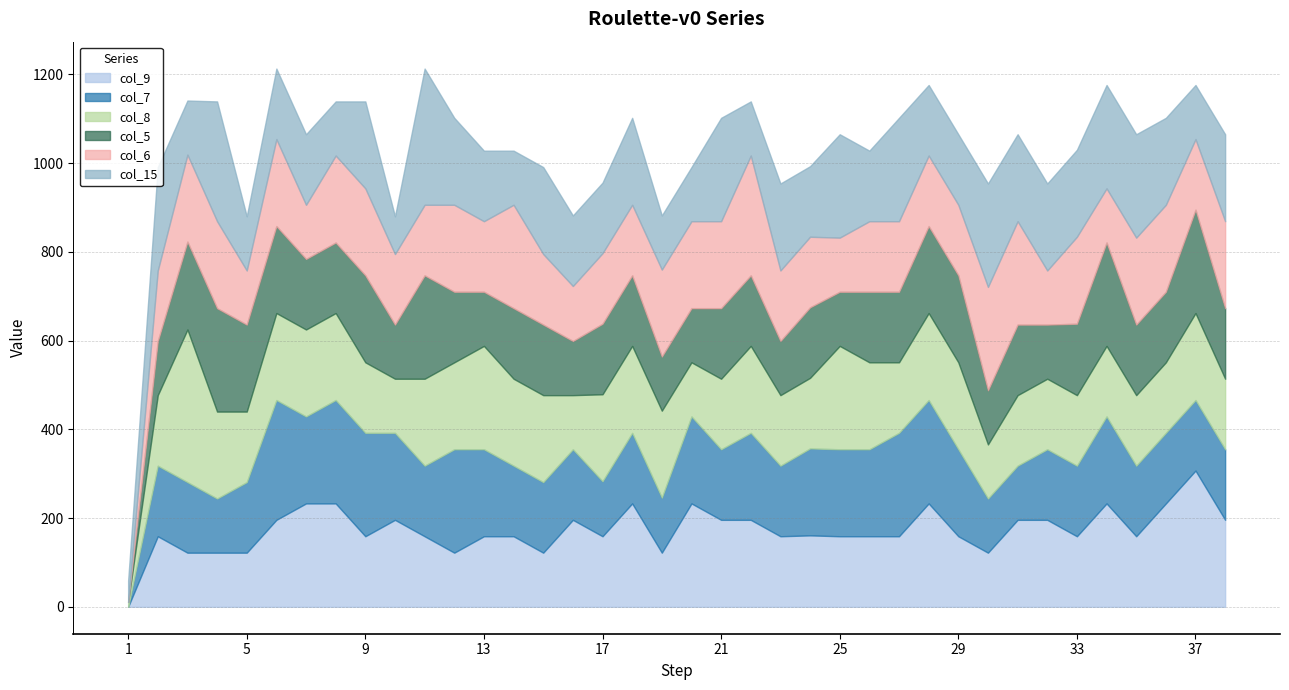

In col_5, how many points are lower than both neighbors (excluding endpoints)?

7